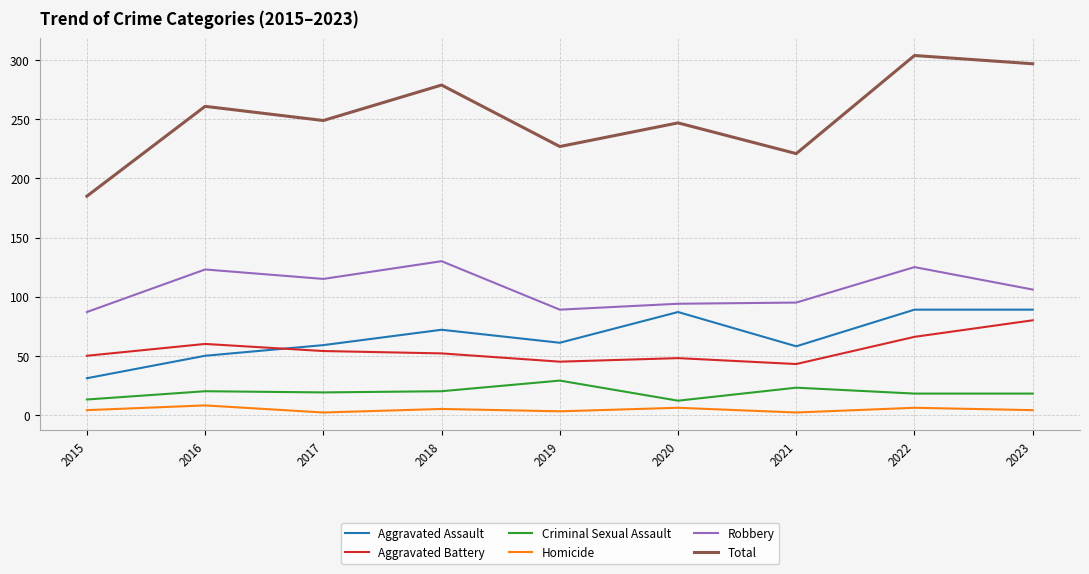

Is the value of Homicide at 2015 greater than the value of Aggravated Battery at 2021?

No